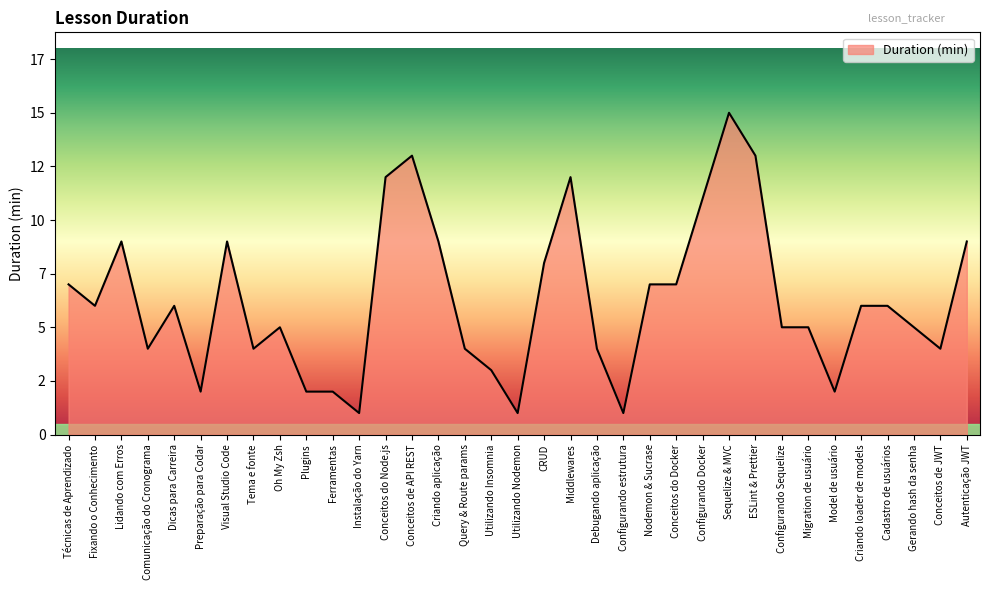

Rank the categories by value from highest to lowest.

Sequelize & MVC, Conceitos de API REST, ESLint & Prettier, Conceitos do Node.js, Middlewares, Configurando Docker, Lidando com Erros, Visual Studio Code, Criando aplicação, Autenticação JWT, CRUD, Técnicas de Aprendizado, Nodemon & Sucrase, Conceitos do Docker, Fixando o Conhecimento, Dicas para Carreira, Criando loader de models, Cadastro de usuários, Oh My Zsh, Configurando Sequelize, Migration de usuário, Gerando hash da senha, Comunicação do Cronograma, Tema e fonte, Query & Route params, Debugando aplicação, Conceitos de JWT, Utilizando Insomnia, Preparação para Codar, Plugins, Ferramentas, Model de usuário, Instalação do Yarn, Utilizando Nodemon, Configurando estrutura